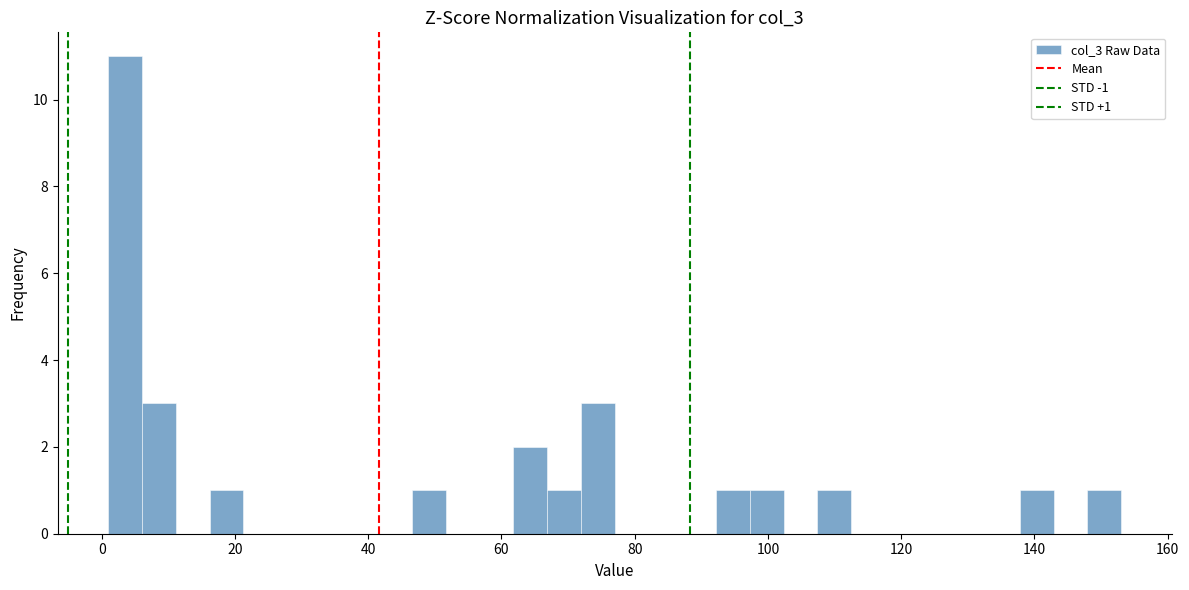

Read against the x-axis, roughly where is the centre of the tallest bar?

4